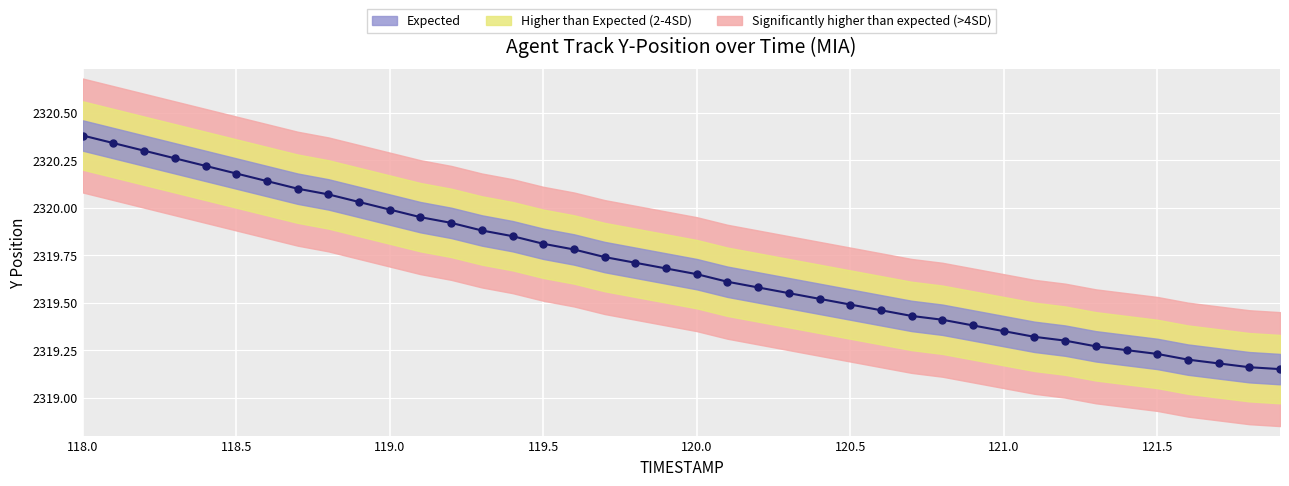

What value does the data have at 120.6?

2319.5